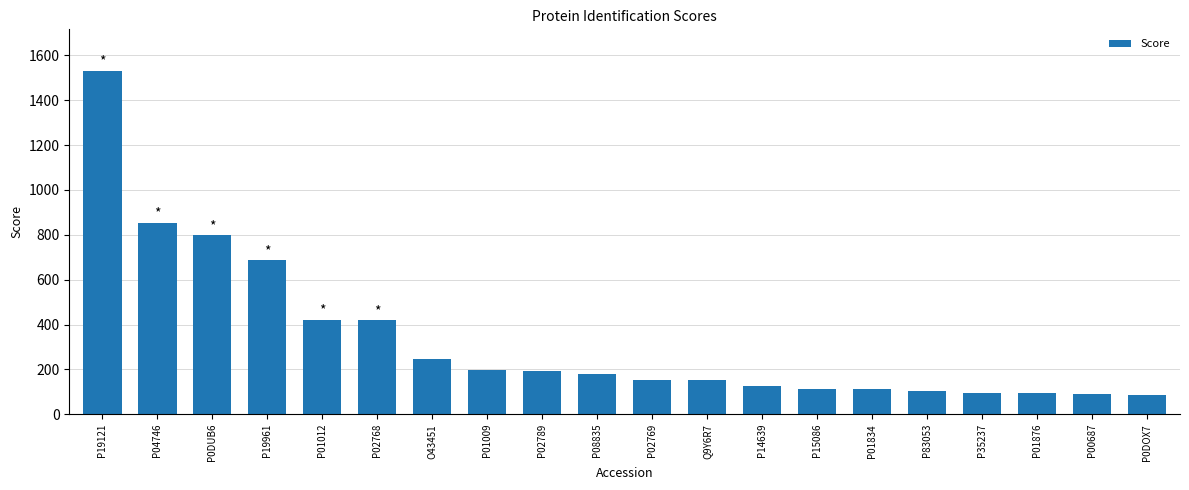

Which category has the highest value across all series?

P19121